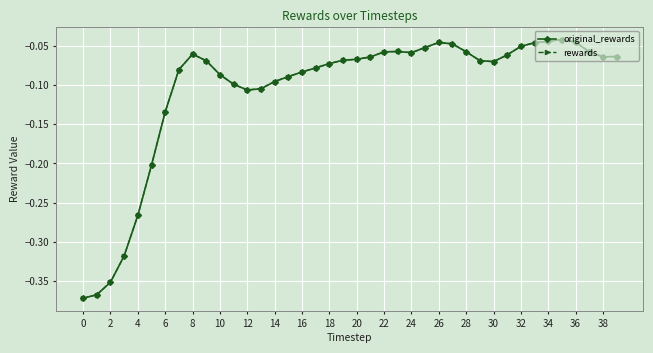

What is the average value of the rewards series?

-0.1